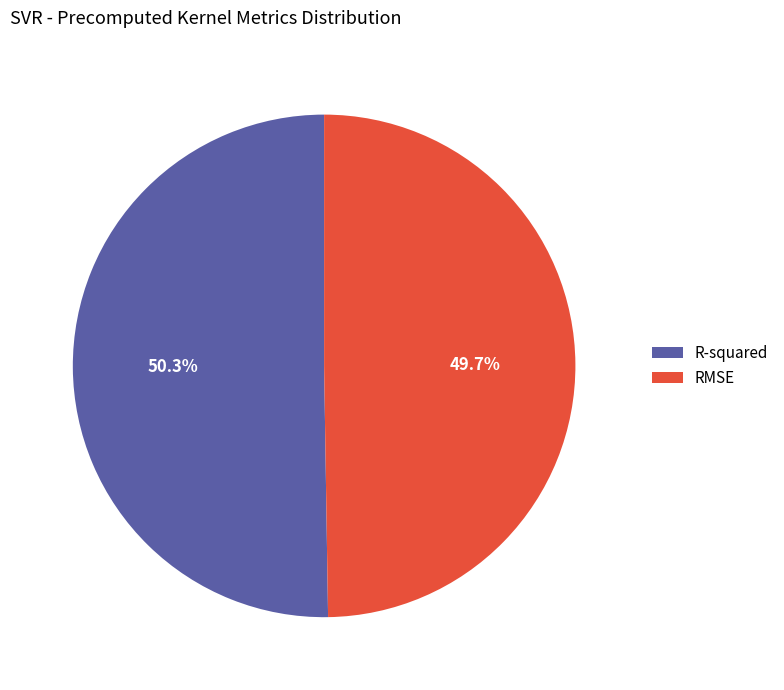

How much of the chart is everything except RMSE?

50.3%